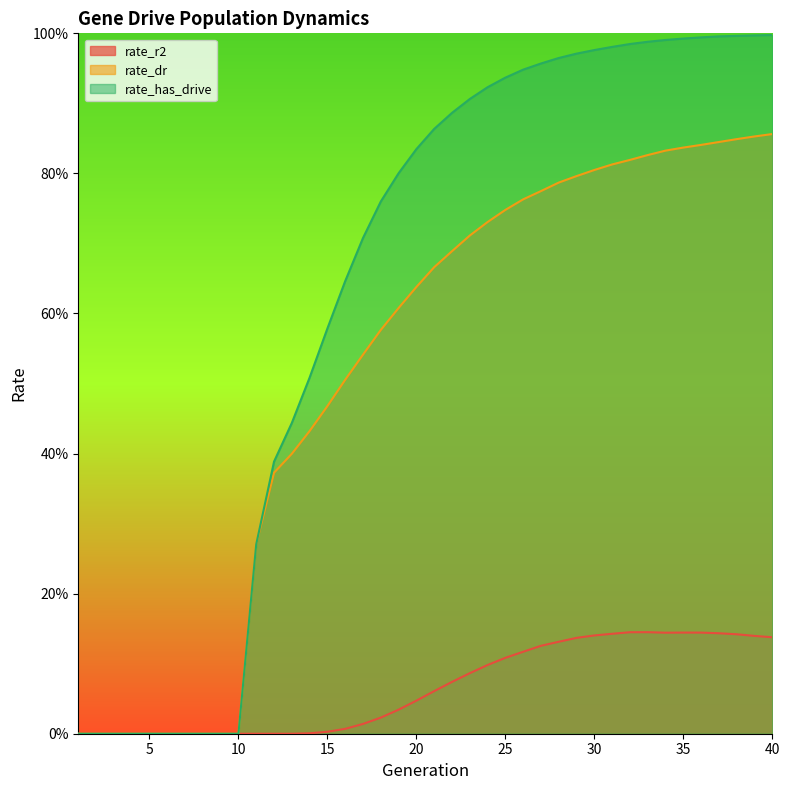

True or false: rate_has_drive has more than 2 points higher than both neighbors.

False